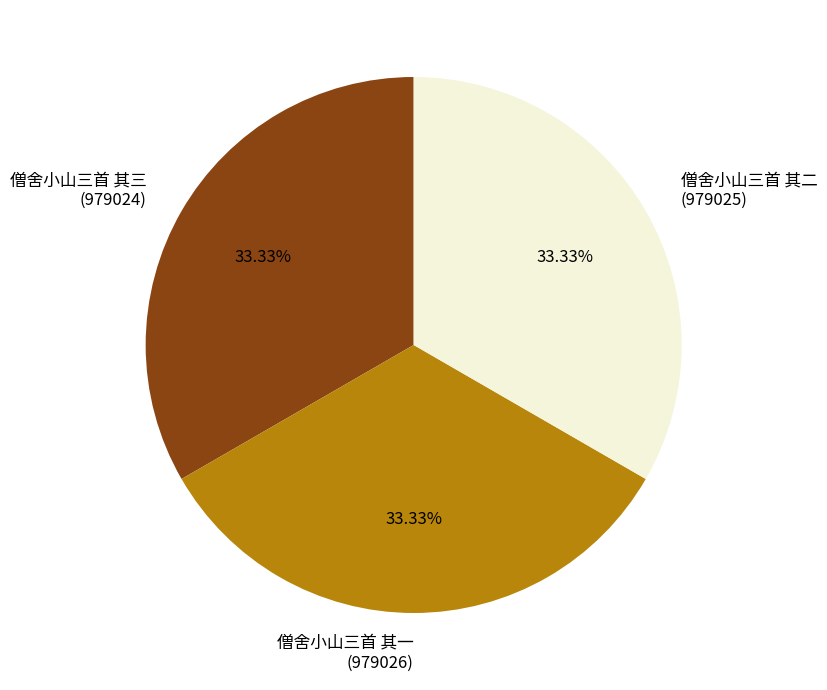

Does 僧舍小山三首 其一 represent more than half of the total?

No